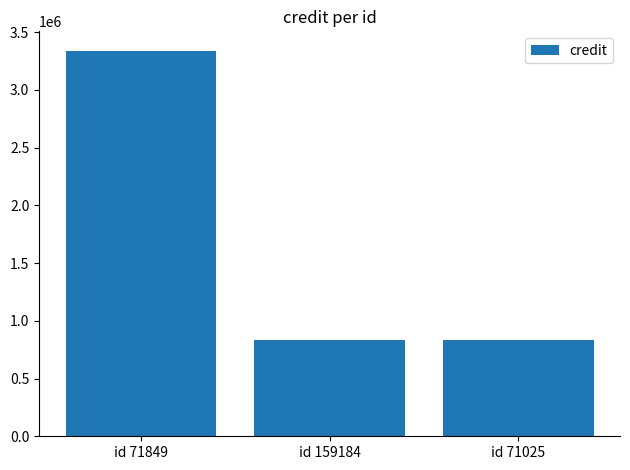

The value at id 71849 is 3340959. True or false?

True